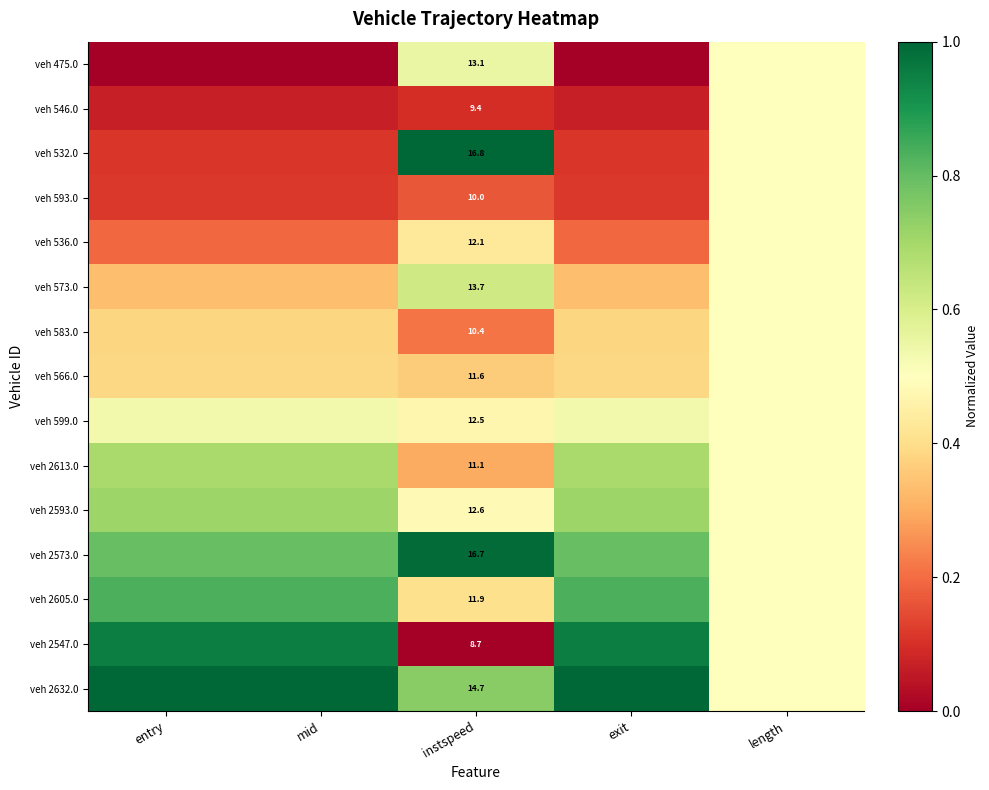

At which category does the chart reach its minimum across all series?

entry